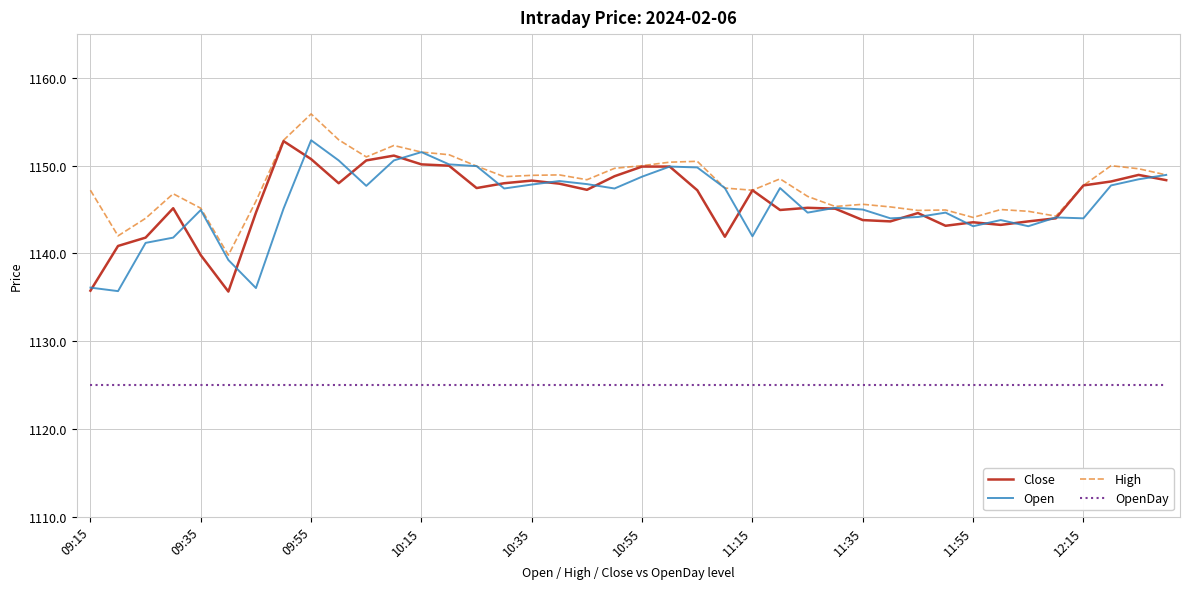

What is the minimum value for High?

1139.8